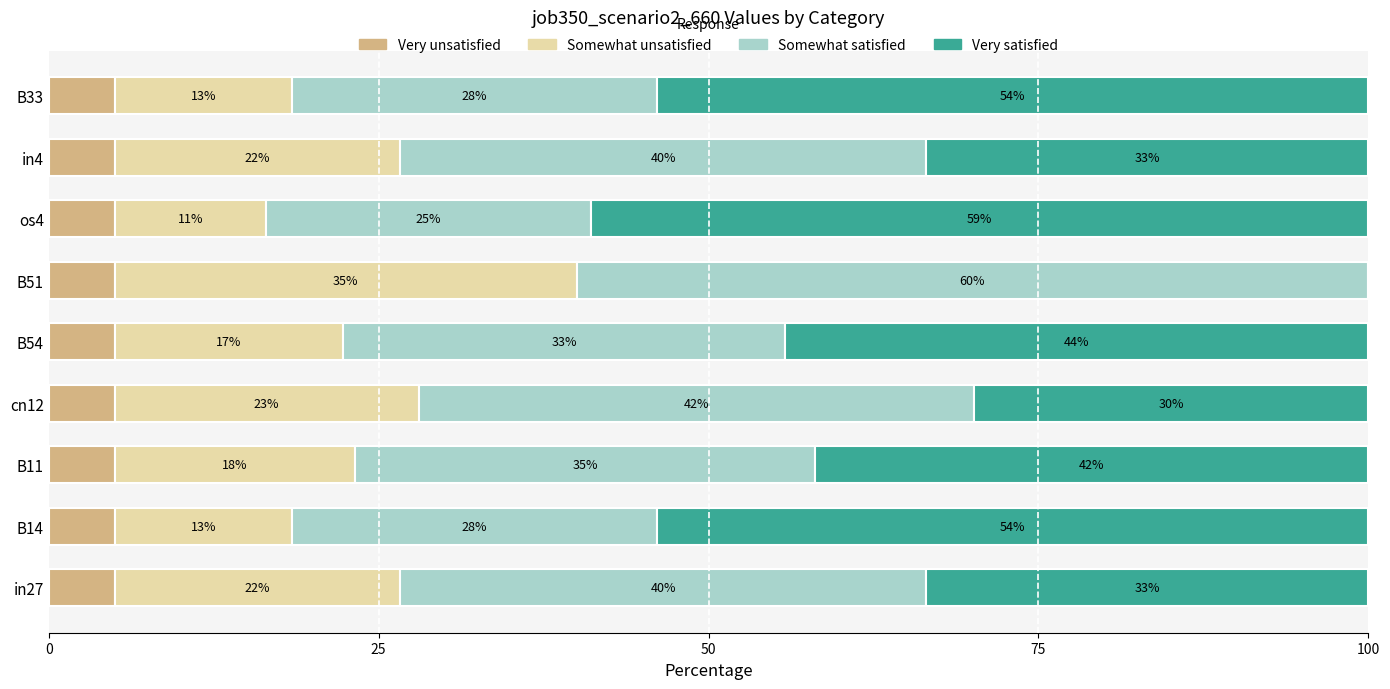

What is the sum of all Very unsatisfied values?

45.0